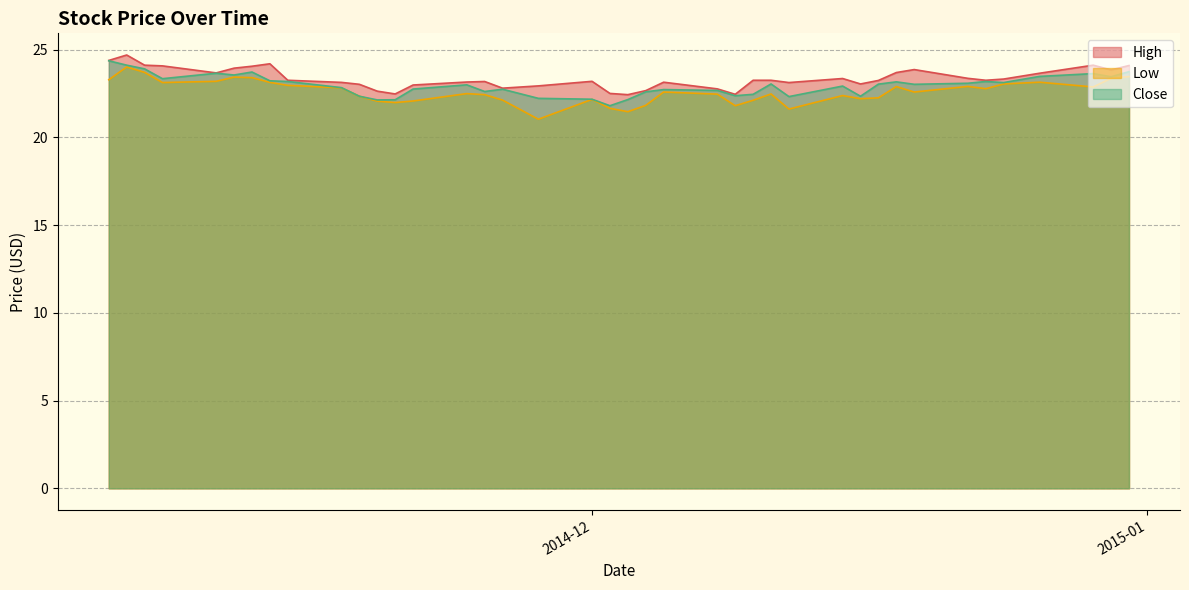

How many values in the High series are below 23?

10